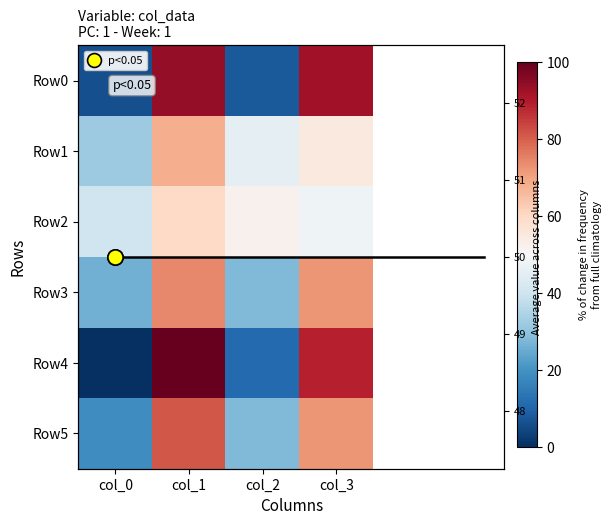

At which category is the sum across all series the highest?

col_1